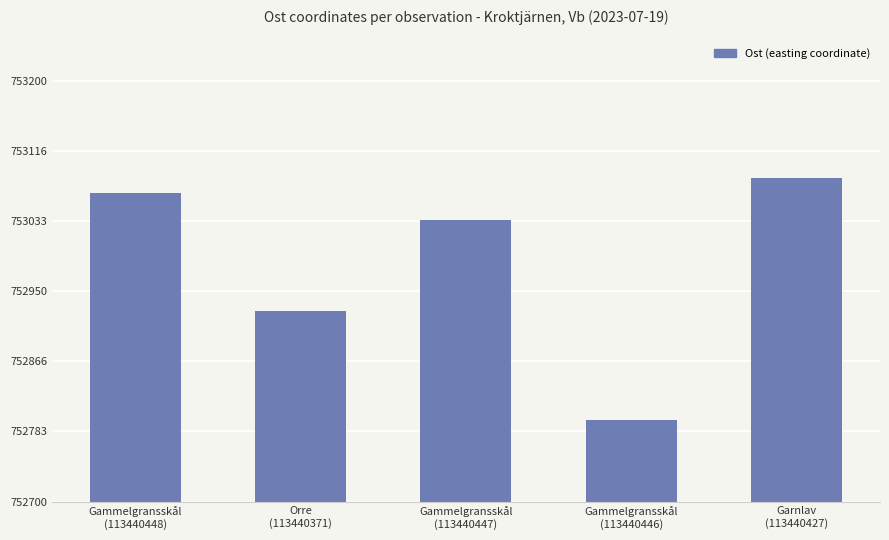

At which label does the data first exceed 753034?

Gammelgransskål
(113440448)